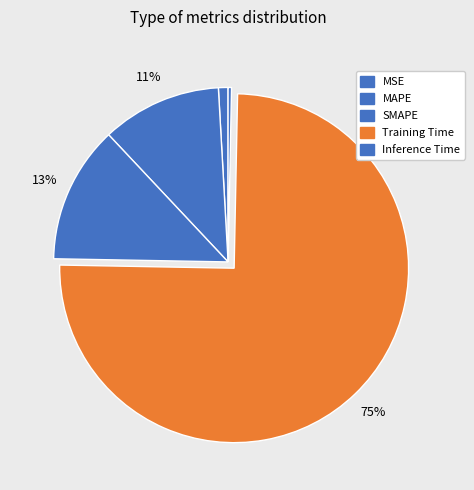

To the nearest percent, what portion does MAPE represent?

11%